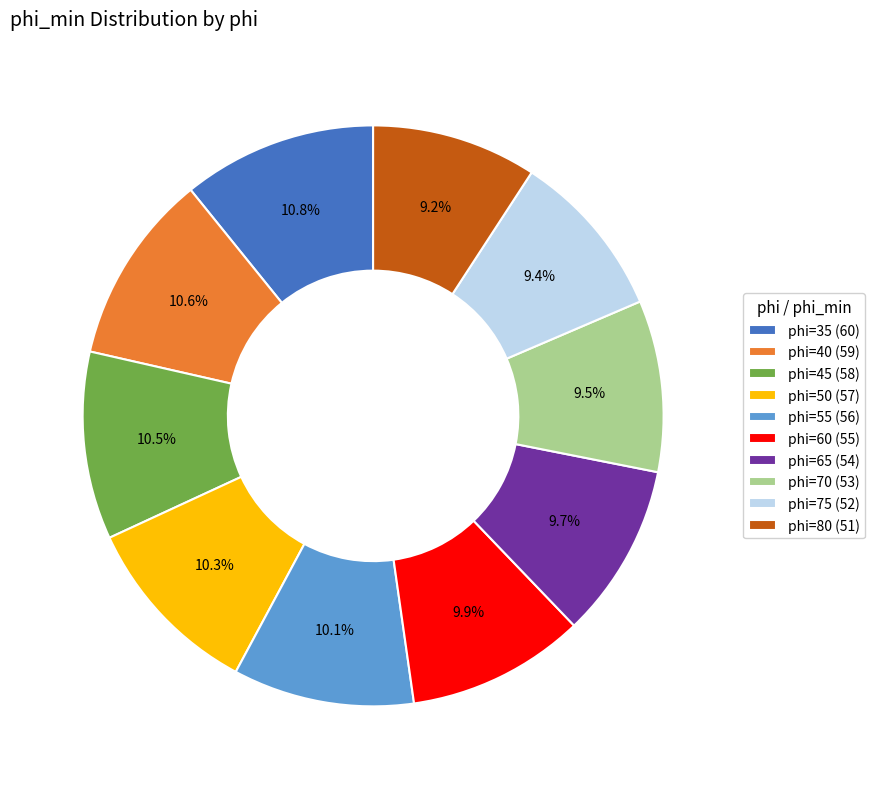

To the nearest percent, what is the difference between the largest and smallest slice percentages?

2%